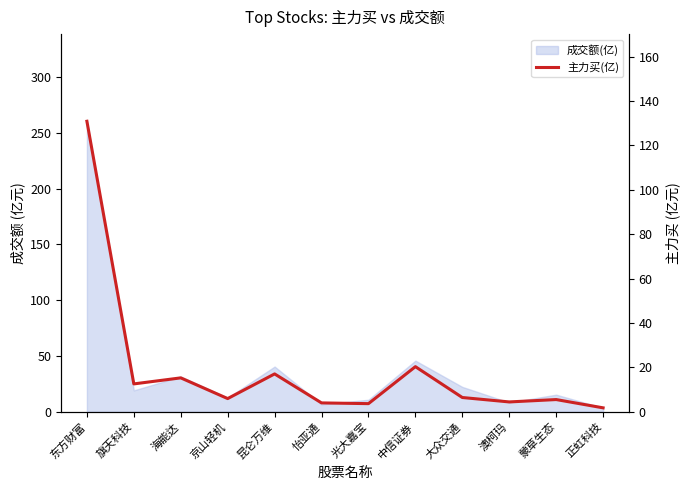

Reading left to right, extract all data points from this chart.

130.9	12.6	15.3	5.9	17.1	4.0	3.7	20.3	6.4	4.4	5.5	1.8